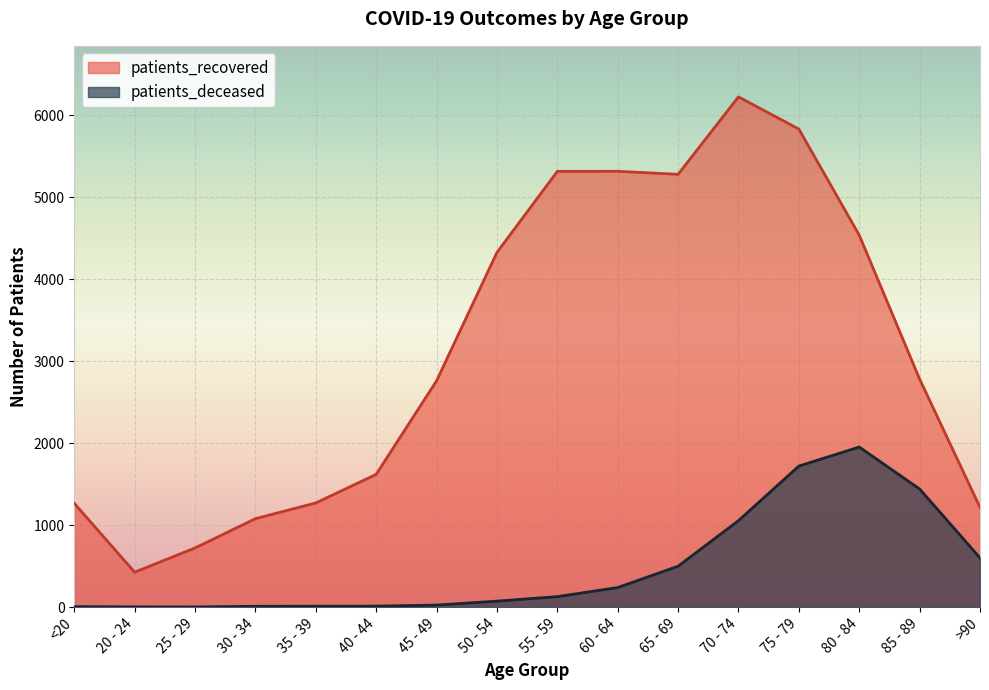

What is the difference between the second highest and second lowest values in the patients_recovered series?

5110